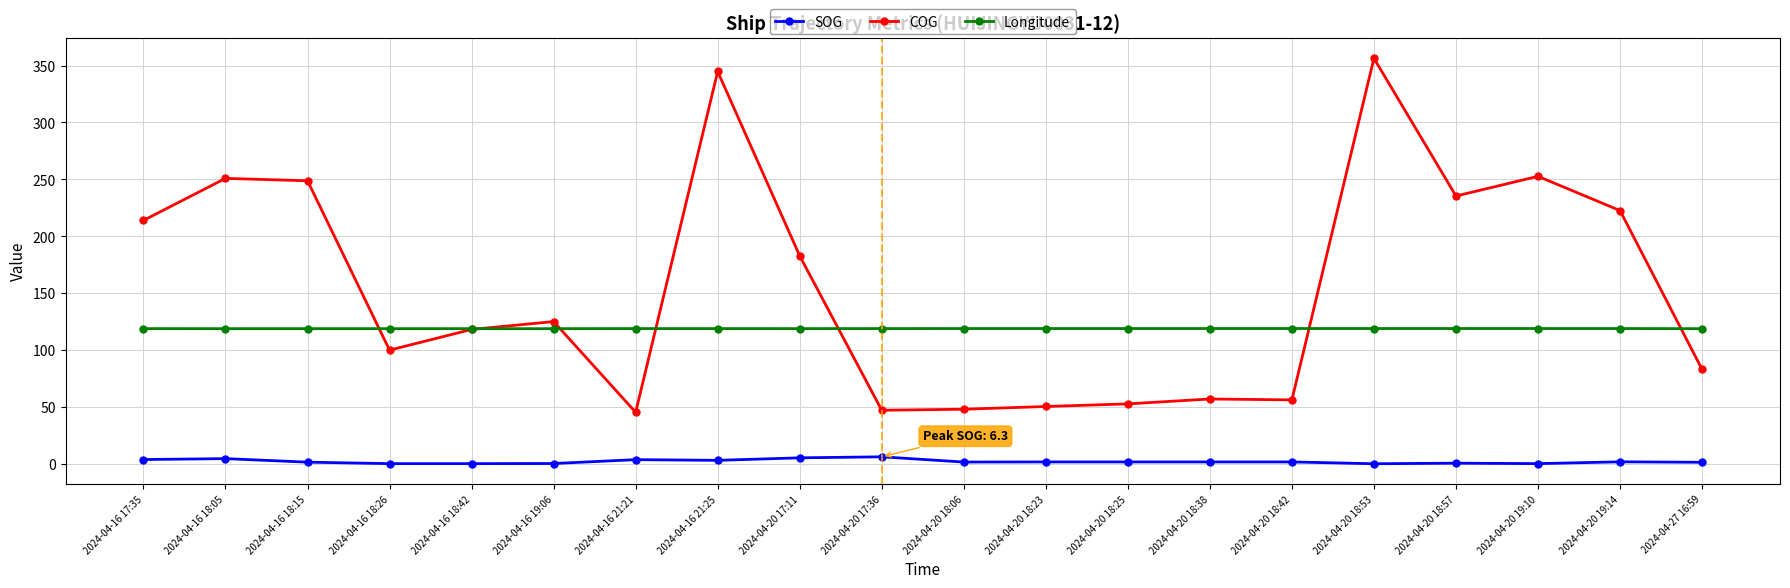

Is the value of Longitude at 2024-04-16 21:25 greater than the value of COG at 2024-04-20 18:06?

Yes